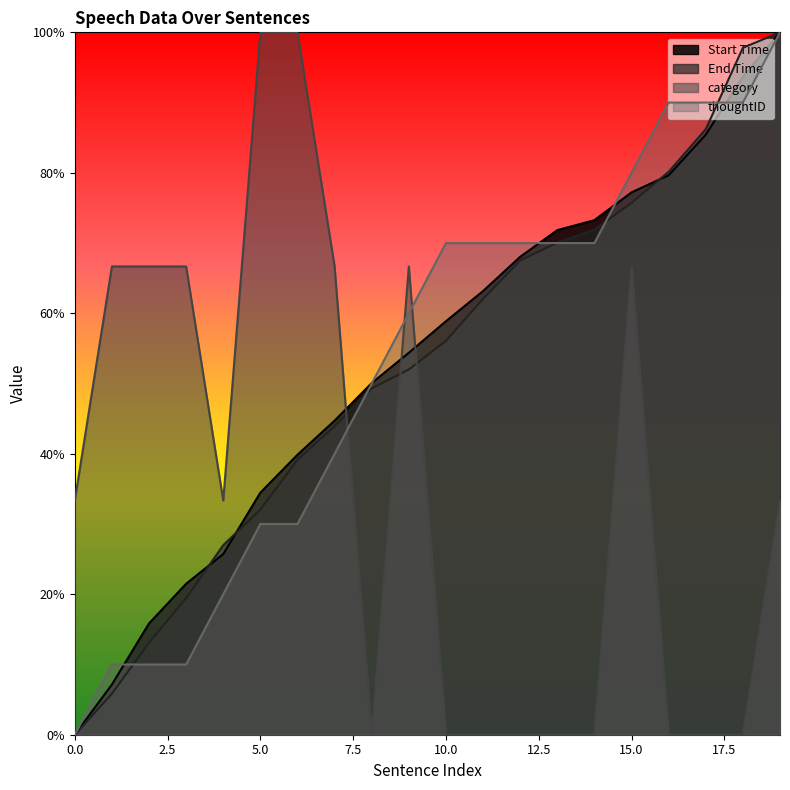

What value does the End Time series have at 19?

100.0